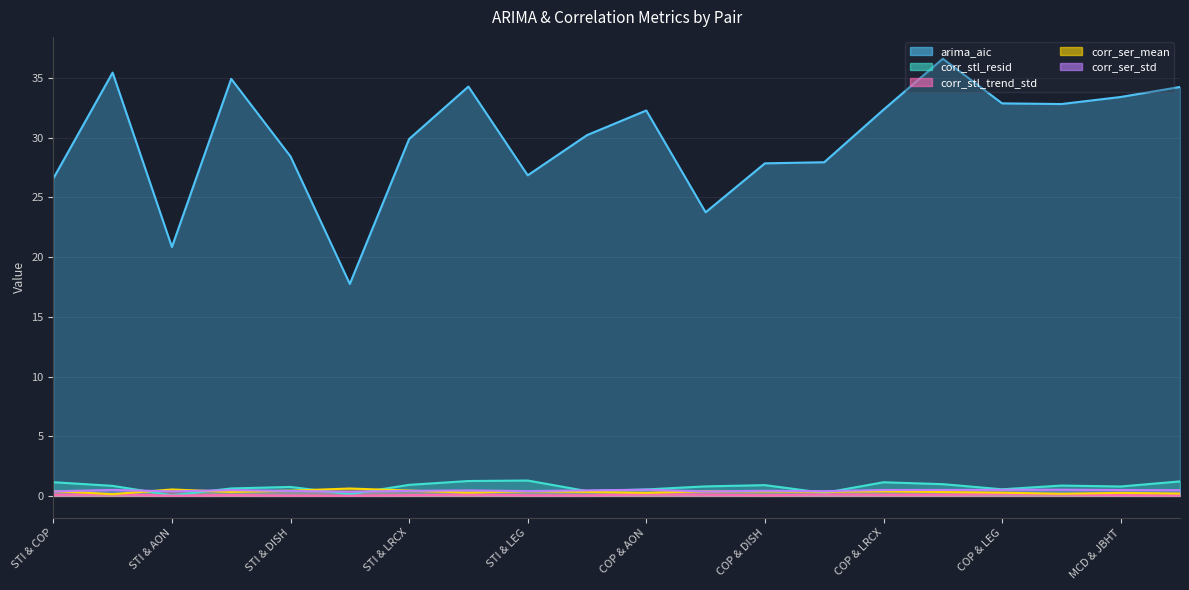

Which category has the highest value in the corr_stl_trend_std series?

COP & LEG